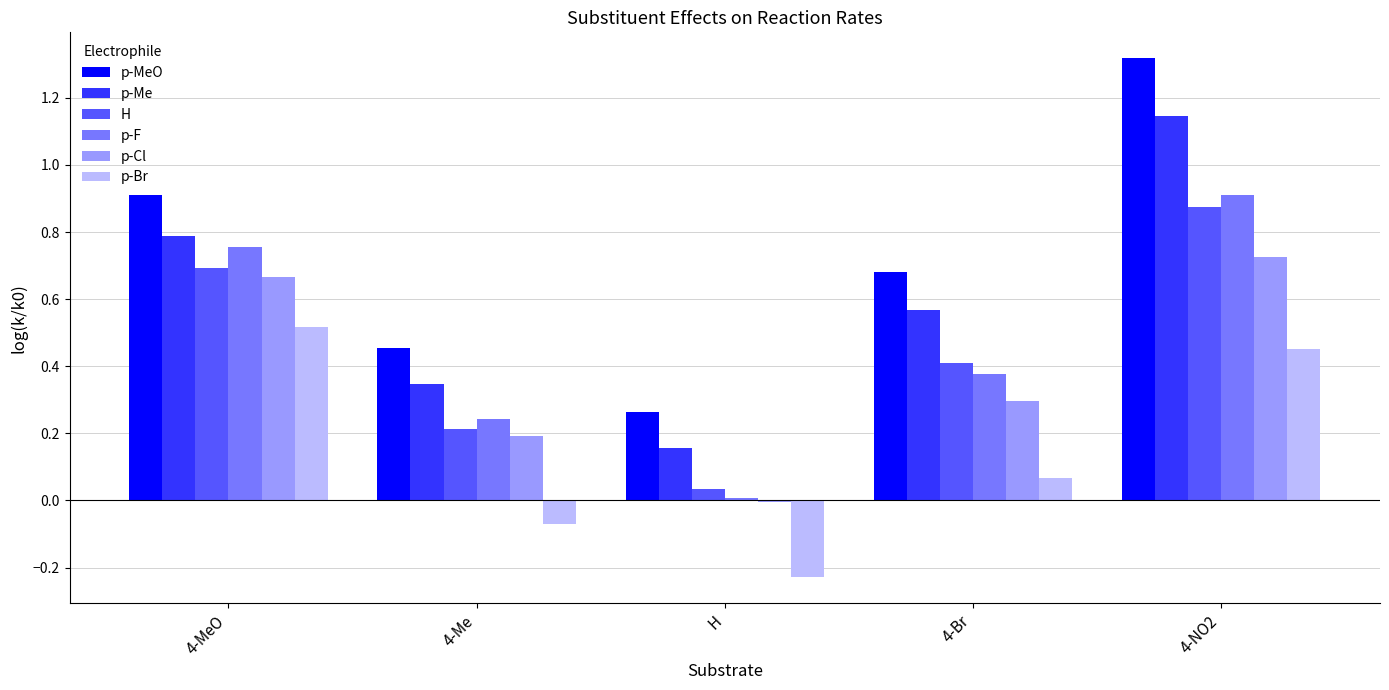

The H series shows 0.1 at H. True or false?

False